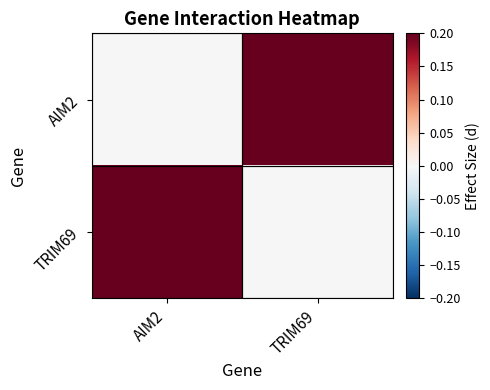

Reading left to right, list all the values displayed in this chart.

AIM2: AIM2=0	TRIM69=1
TRIM69: AIM2=1	TRIM69=0